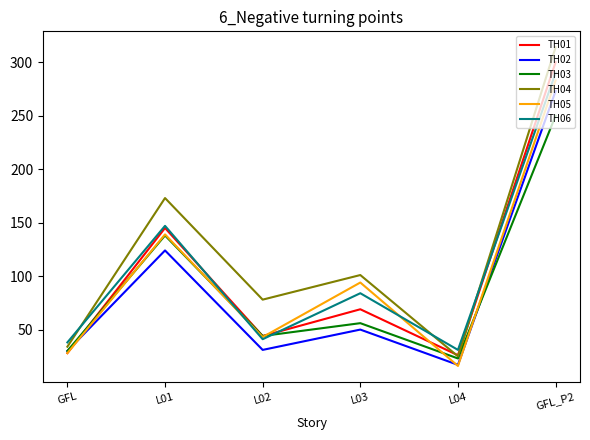

What is the greatest value displayed?

314